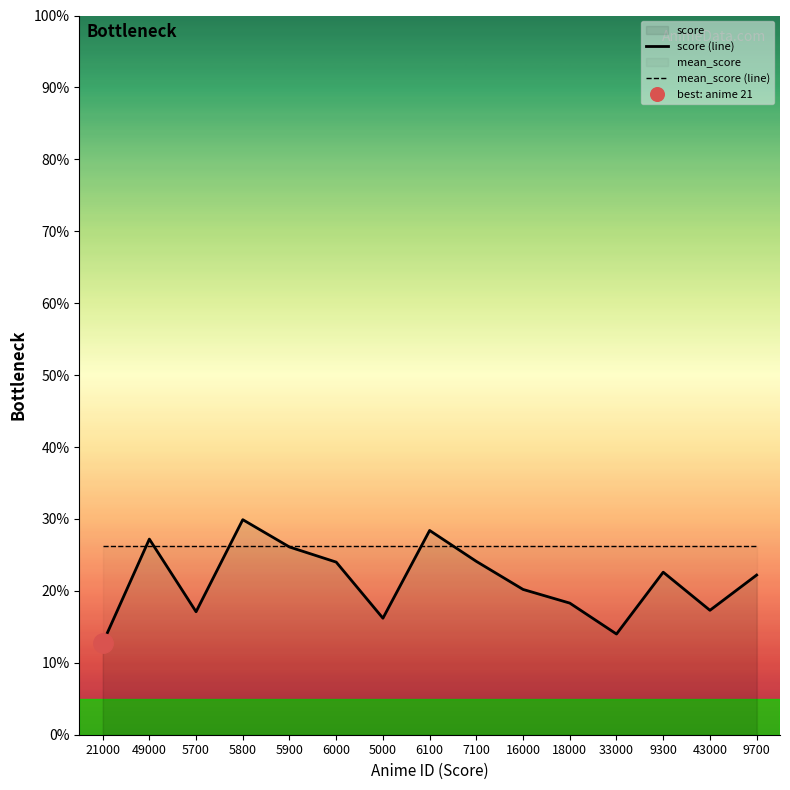

True or false: score (line) has a value of 50.3 at 6100.

False